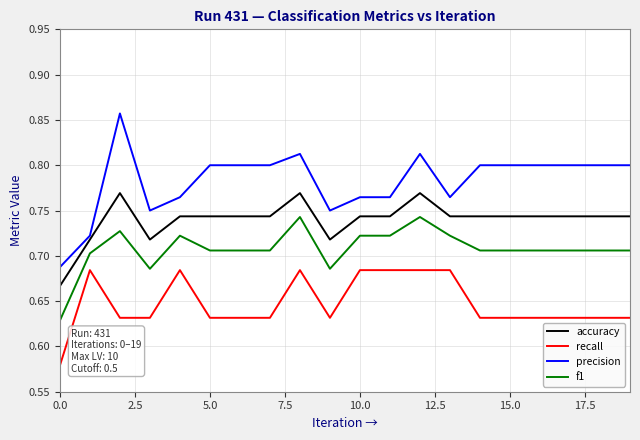

Which series has the widest spread of values?

precision